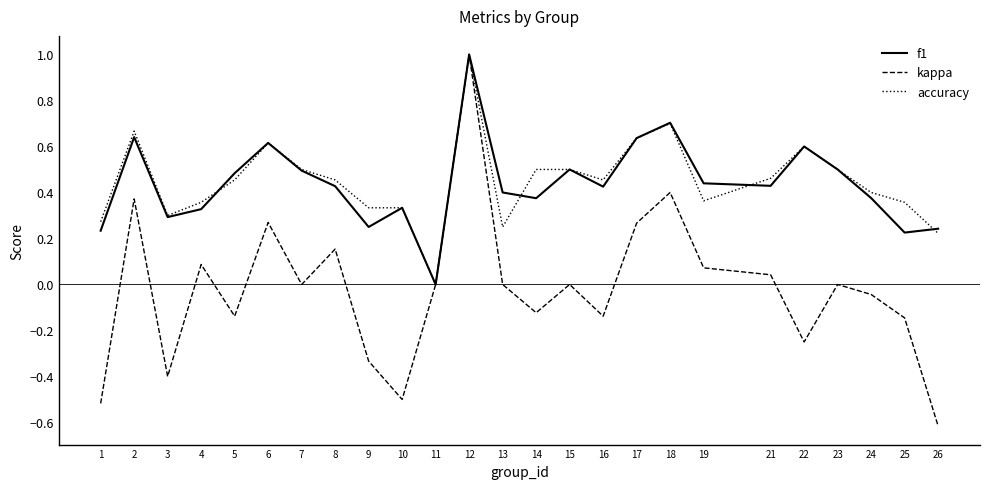

The accuracy series shows 0.2 at 17. True or false?

False